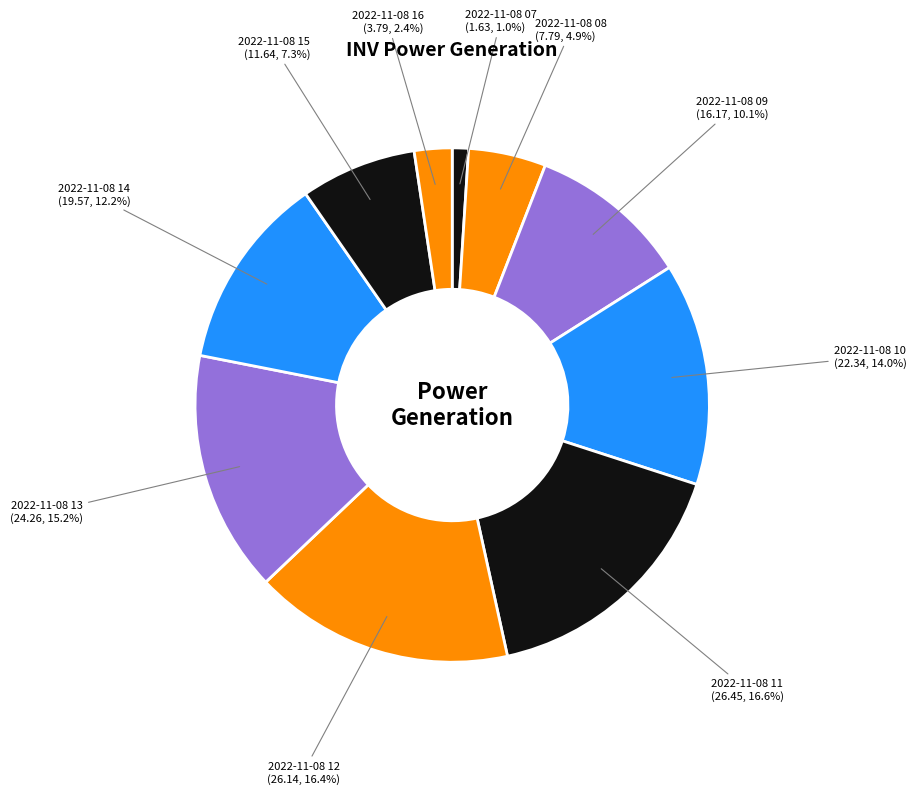

Which slice is the smallest?

2022-11-08 07